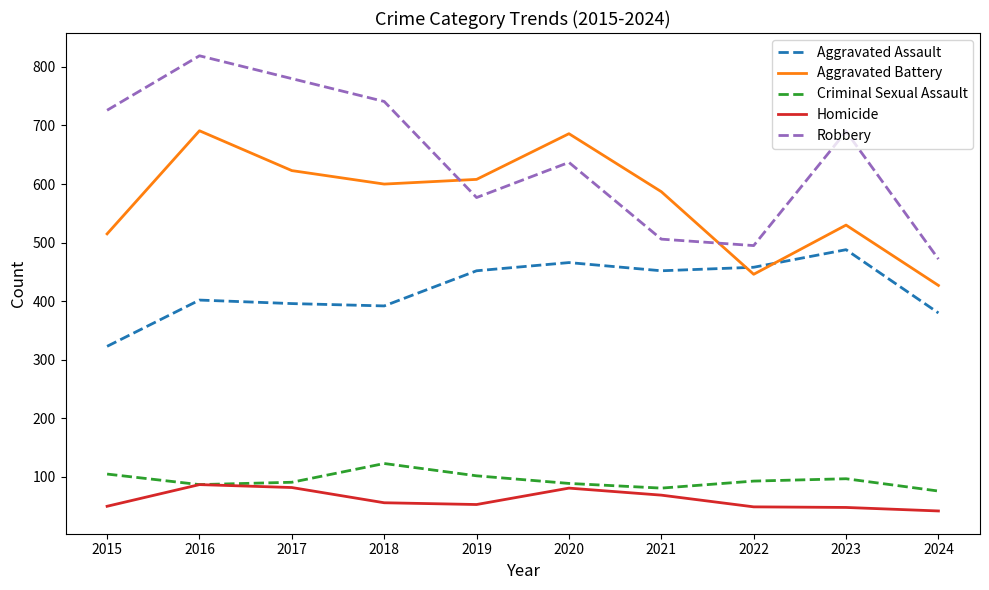

The value of Criminal Sexual Assault at 2016 is 87. True or false?

True